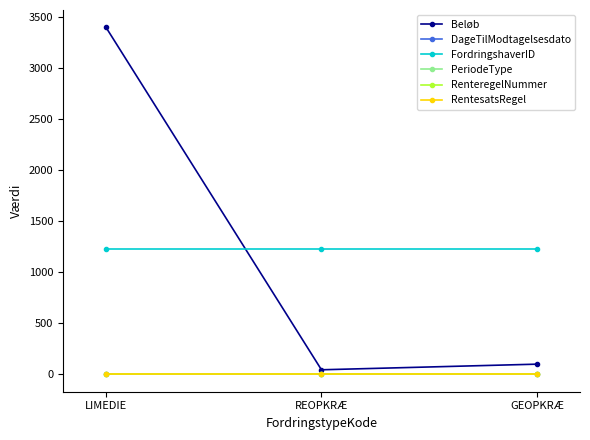

Does the chart have visible grid lines?

No